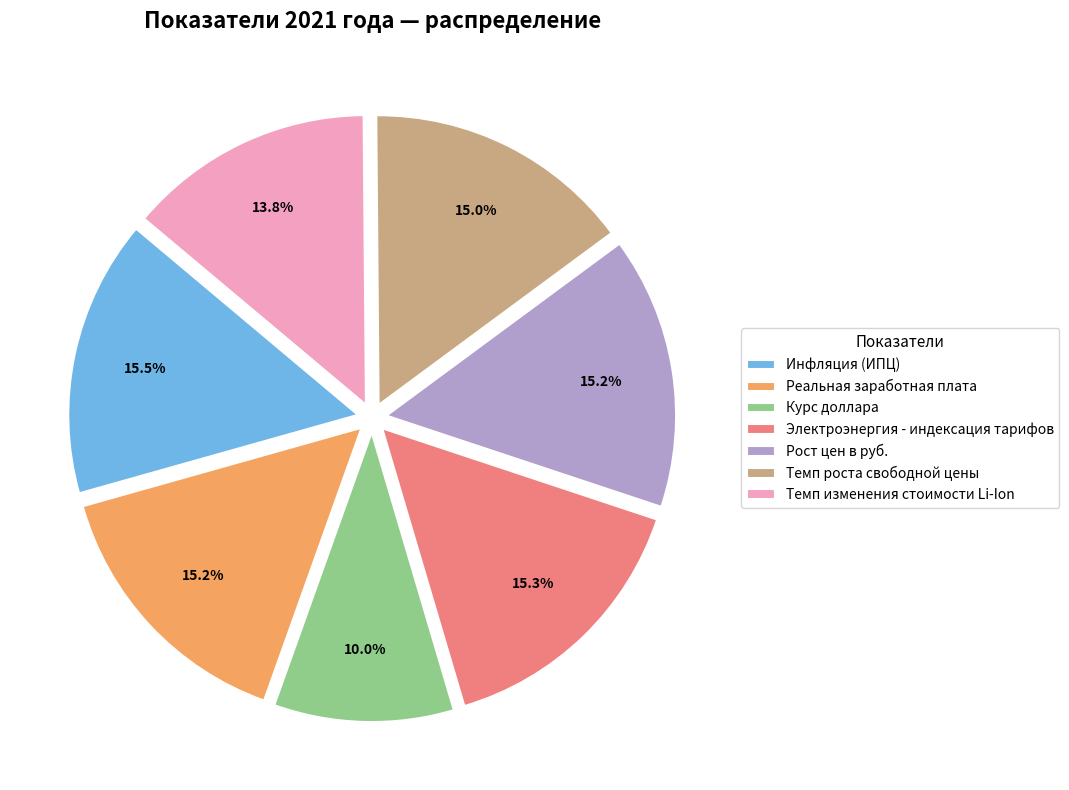

Approximately how many times larger is the value at Темп роста свободной цены compared to Реальная заработная плата?

1.0